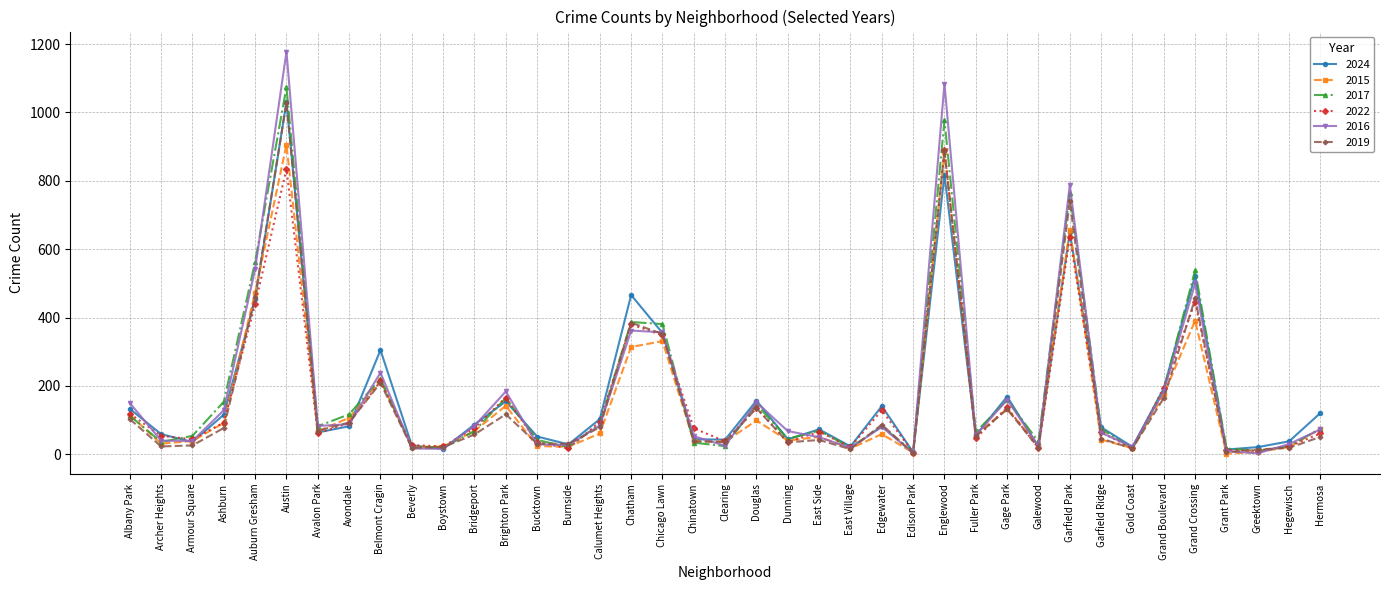

What is the sum of all 2022 values?

6186